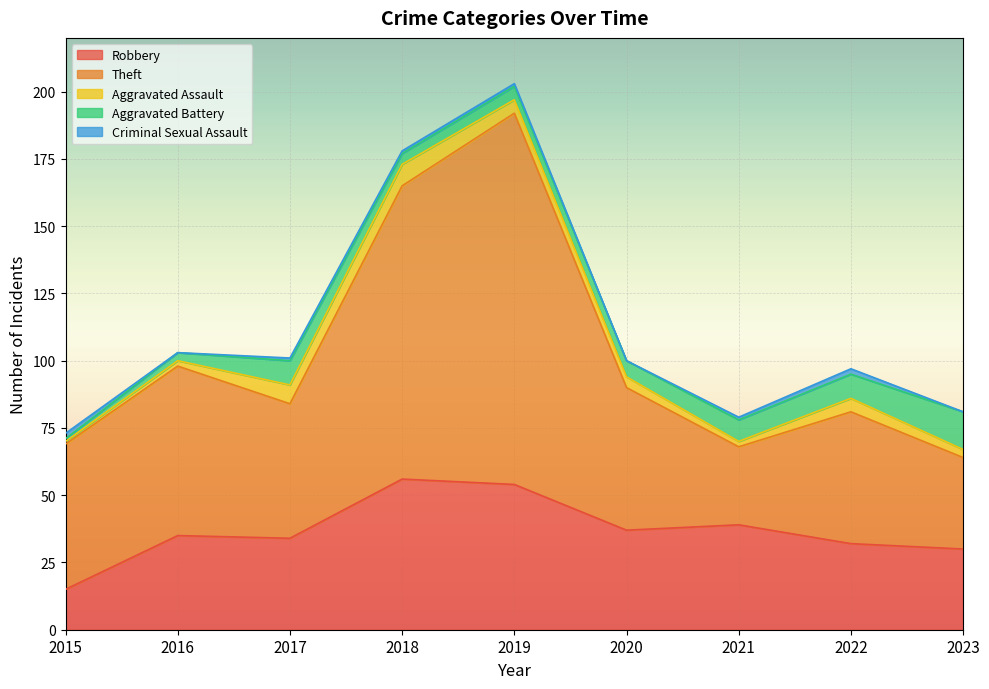

Which series changed the most between 2018 and 2019?

Theft